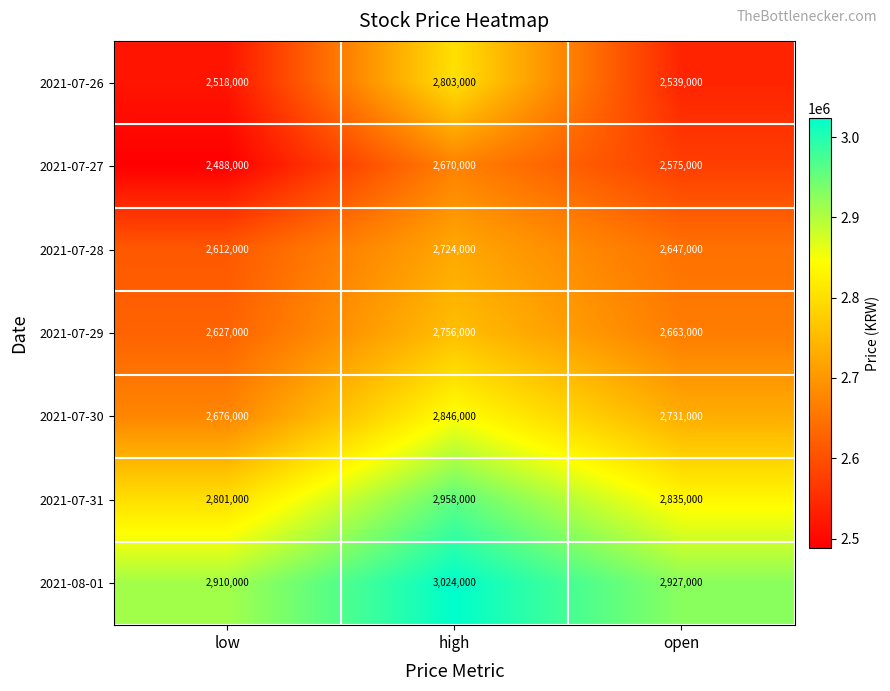

Which series has the widest spread of values?

2021-07-26